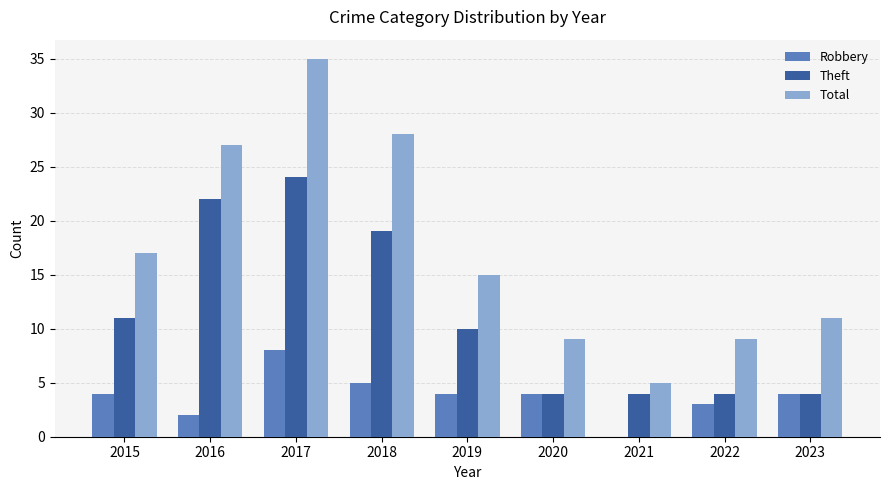

How many data points does each series have?

9